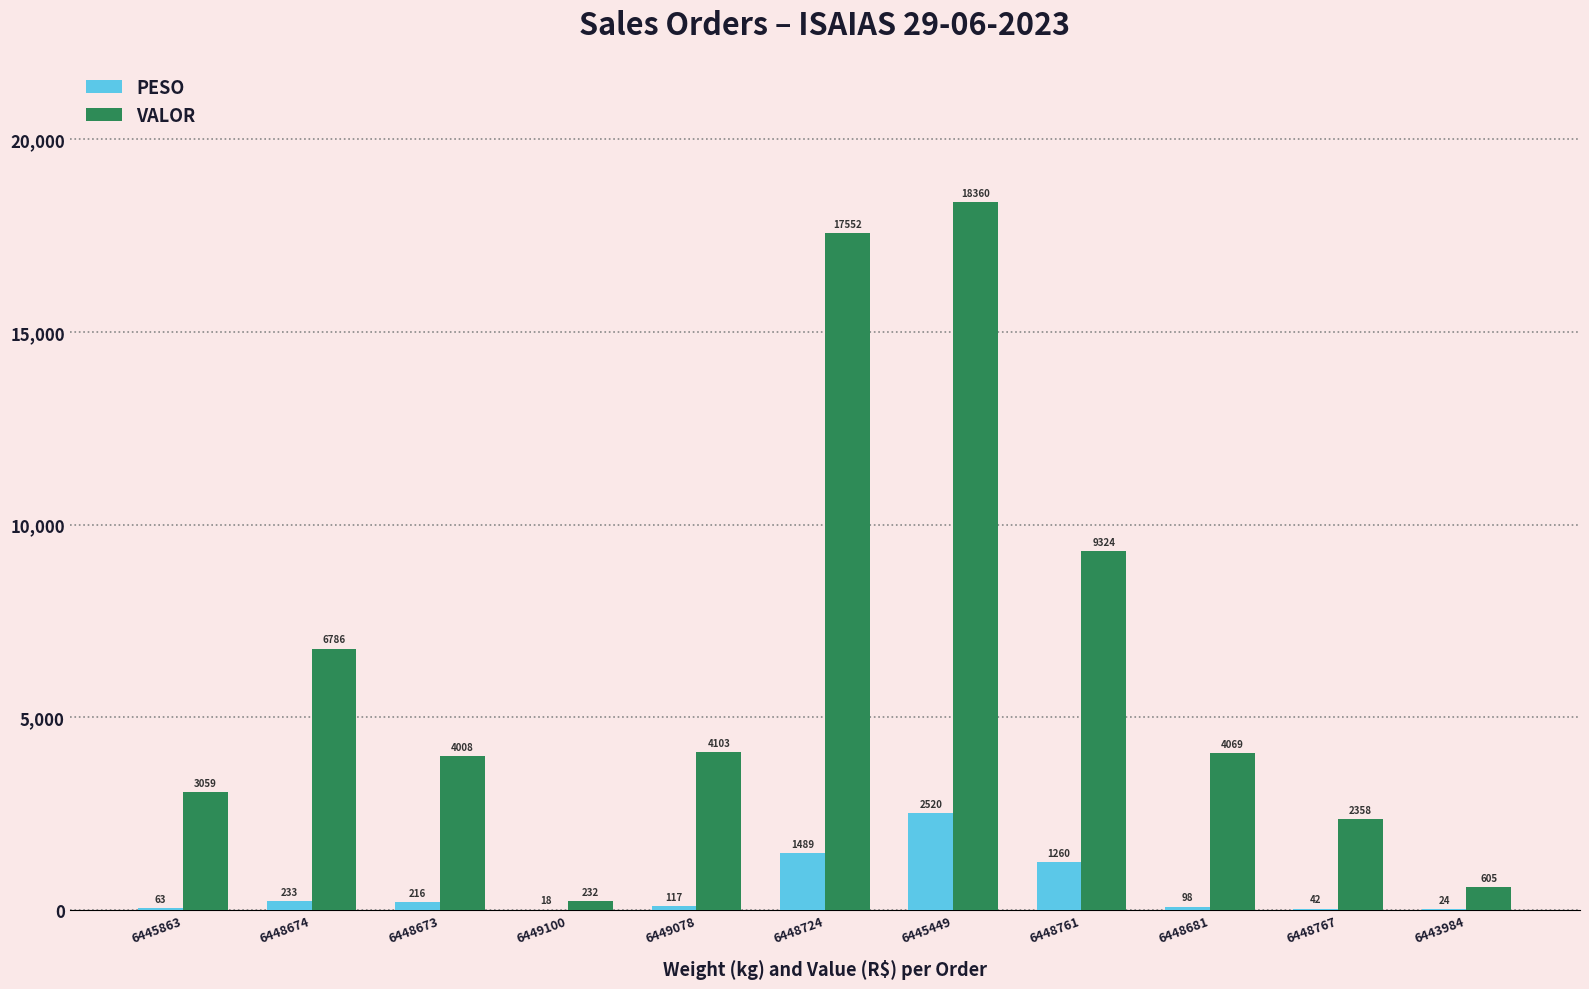

What is the greatest value displayed?

18360.0